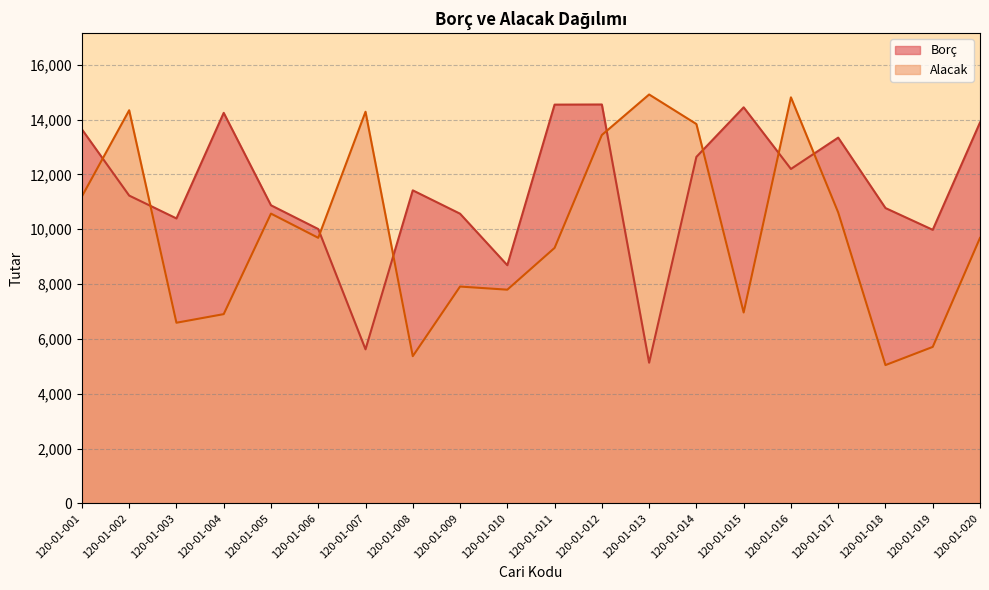

What is the value of the Alacak point at the 18th from the left?

5044